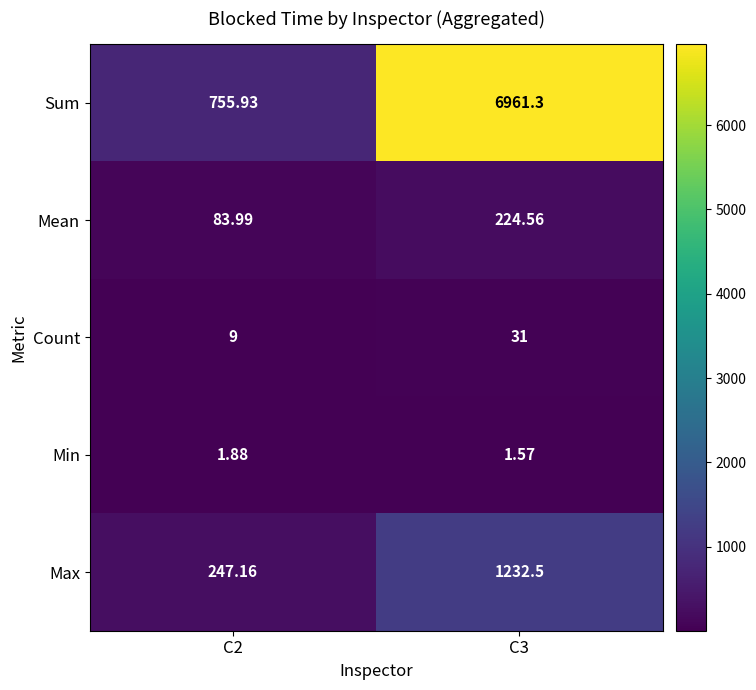

What is the total value across all series at C3?

8450.9